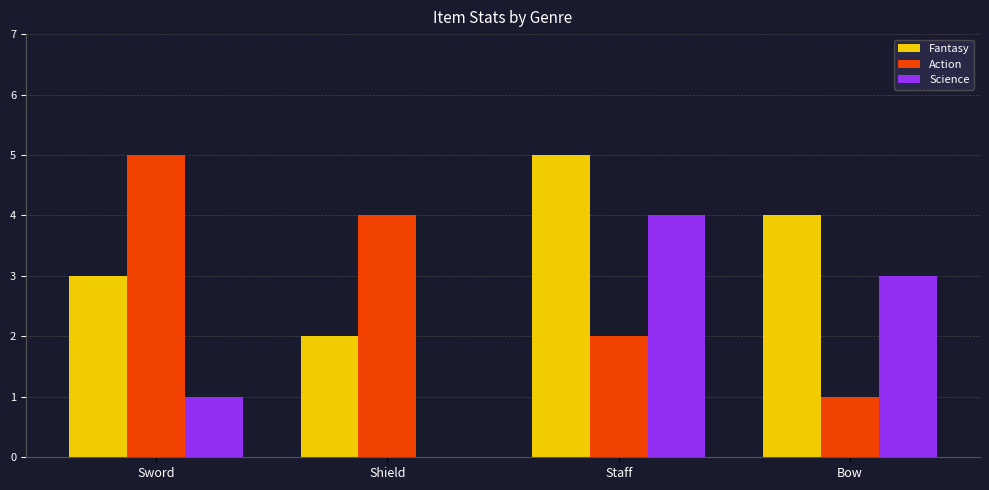

How many distinct data groups are displayed?

3